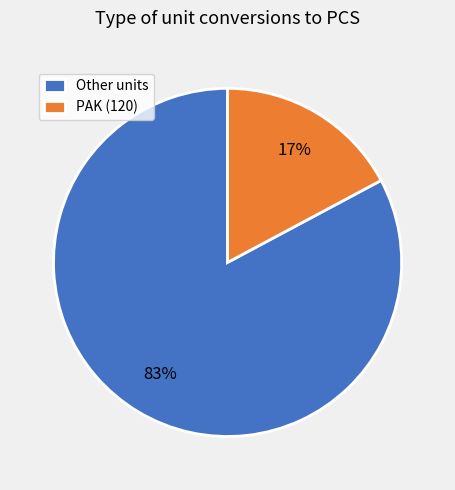

How many slices are in this pie chart?

2